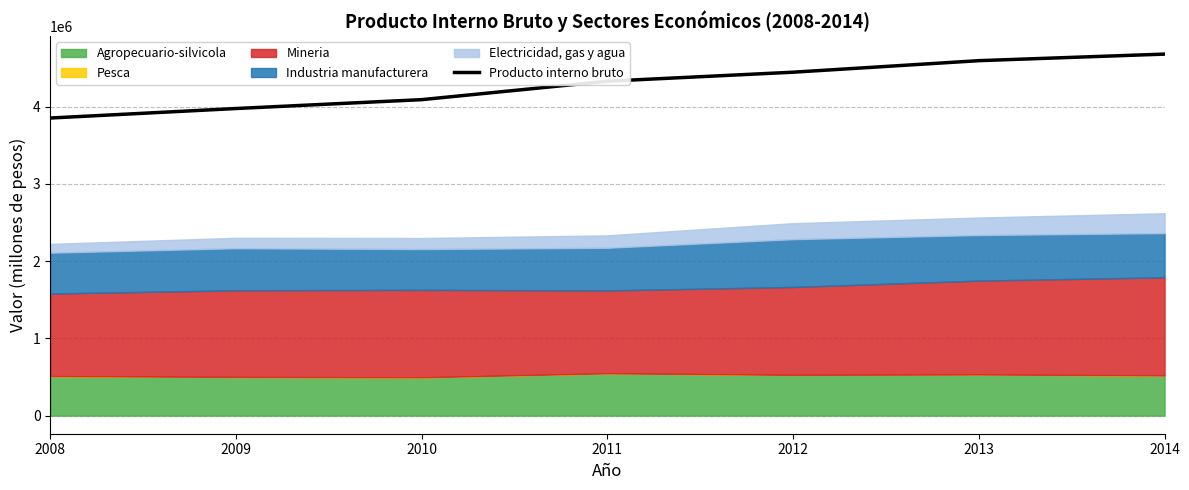

True or false: the data has more than 2 interior local peaks.

False